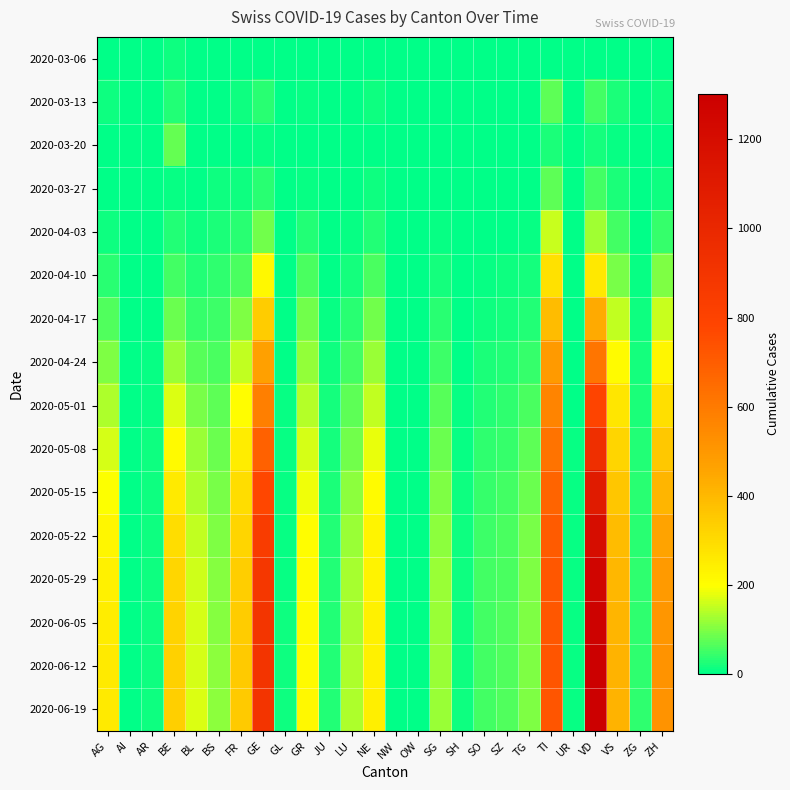

Which series has the largest total across all categories?

2020-06-19